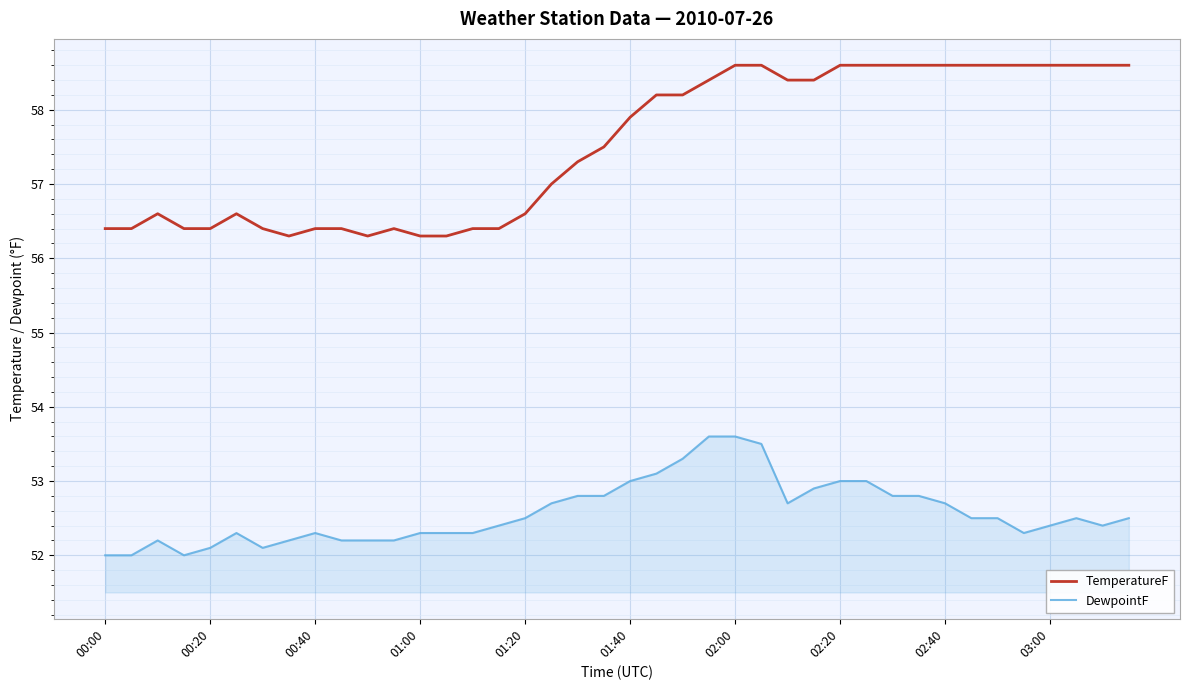

How many lines are shown in the chart?

2